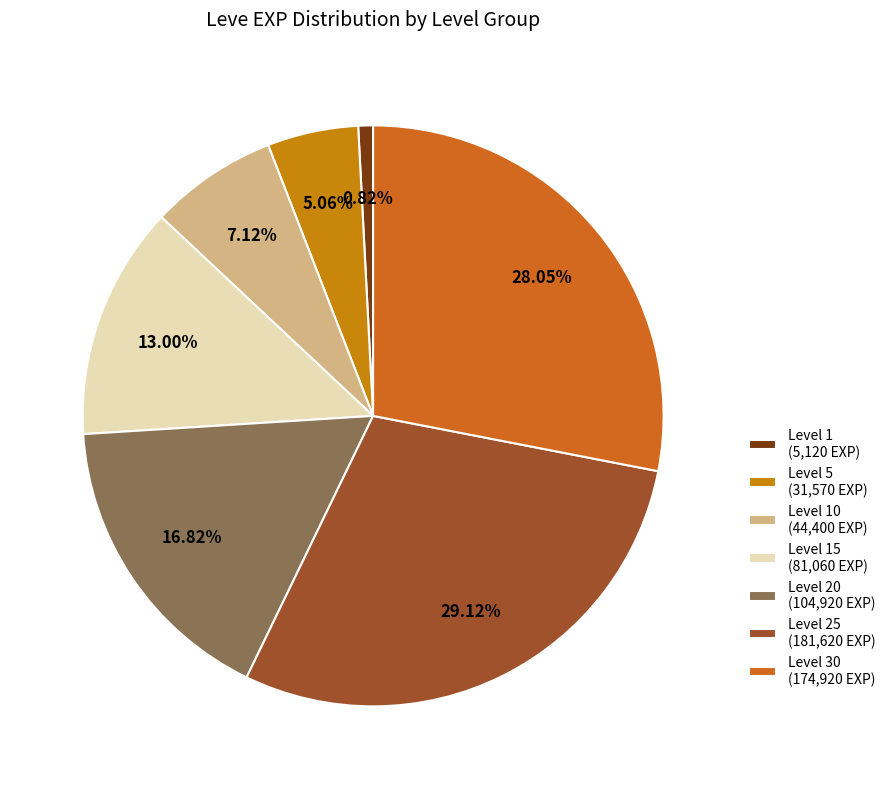

Which slice is the largest?

Level 25 (181,620 EXP)